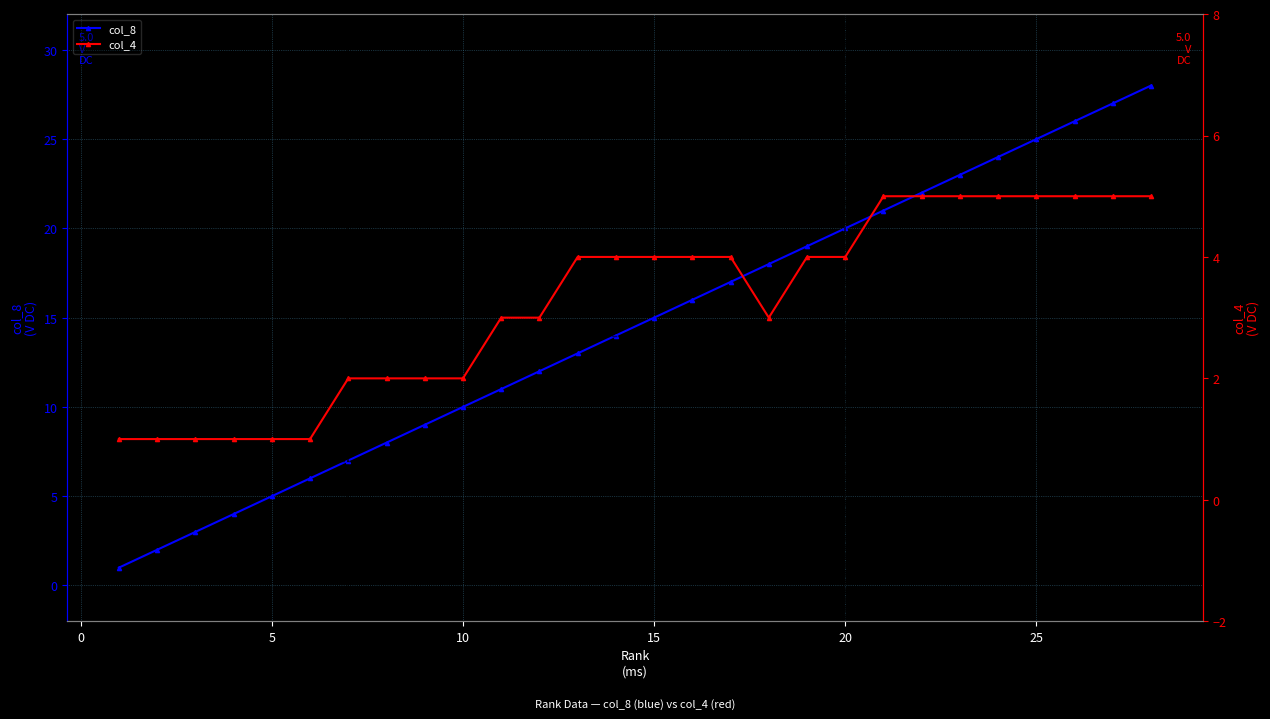

True or false: col_4 has more than 0 points higher than both neighbors.

False